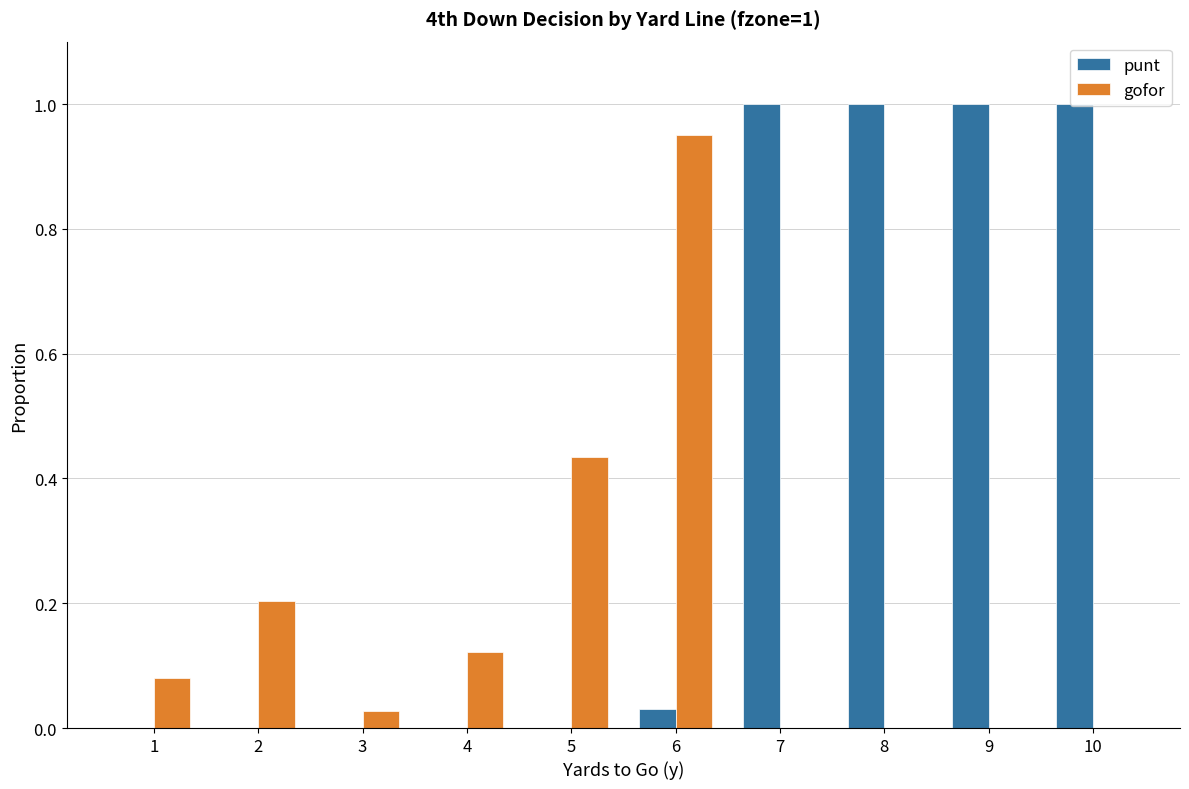

Which series changed the most between 3 and 5?

gofor